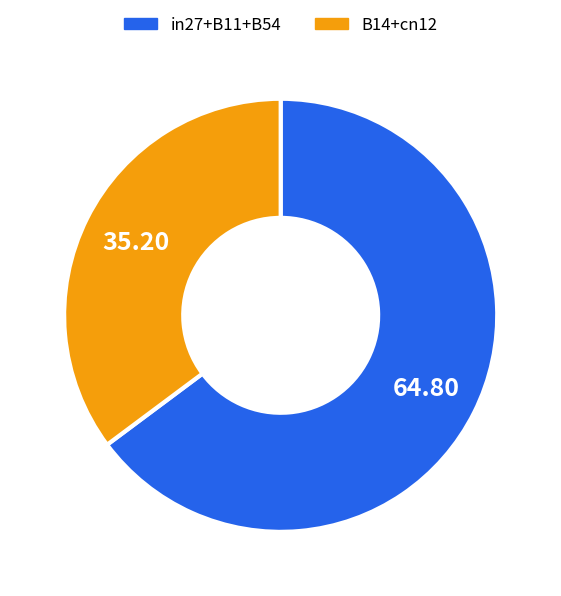

Do B14+cn12 and in27+B11+B54 together represent more than half of the pie?

Yes